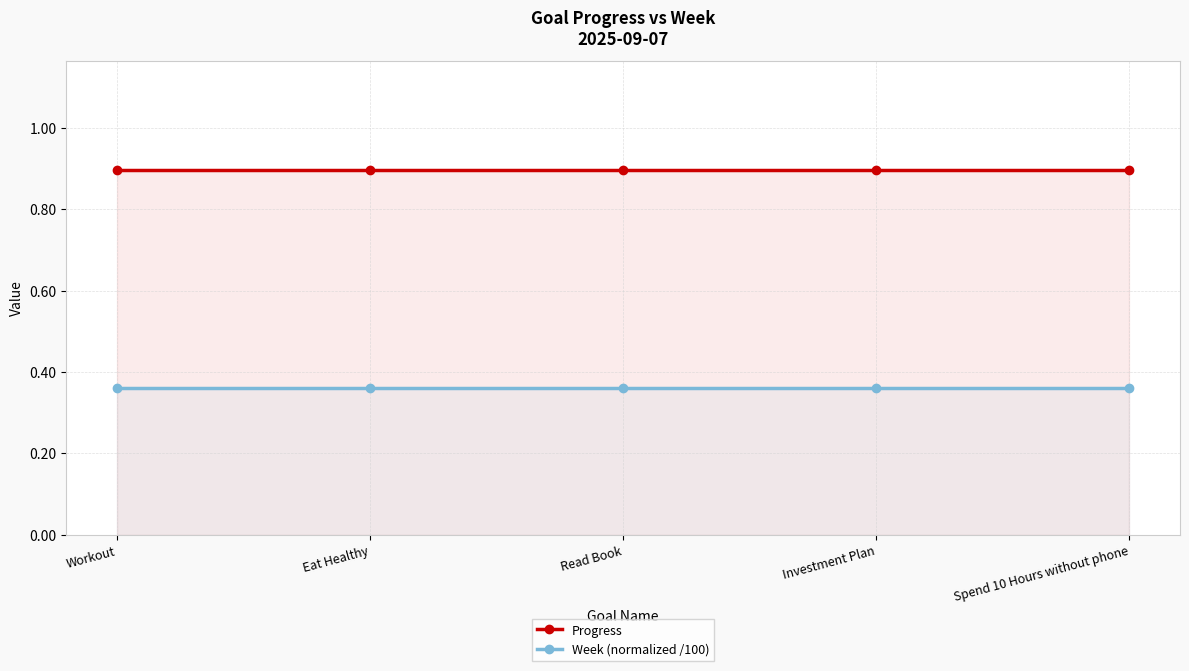

The value of Week (normalized /100) at Workout is 0.2. True or false?

False